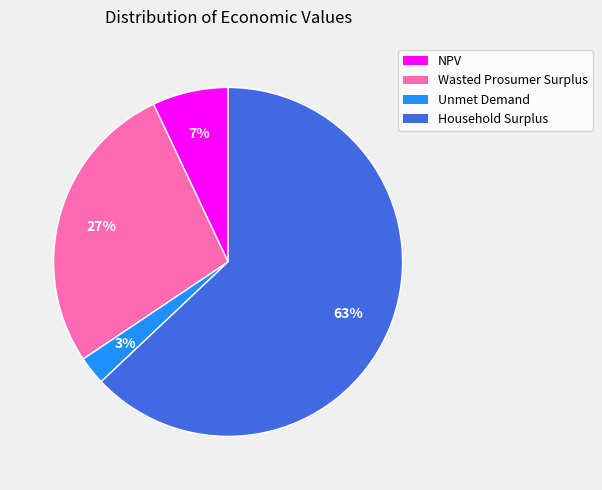

To the nearest percent, what is the average slice percentage?

25%